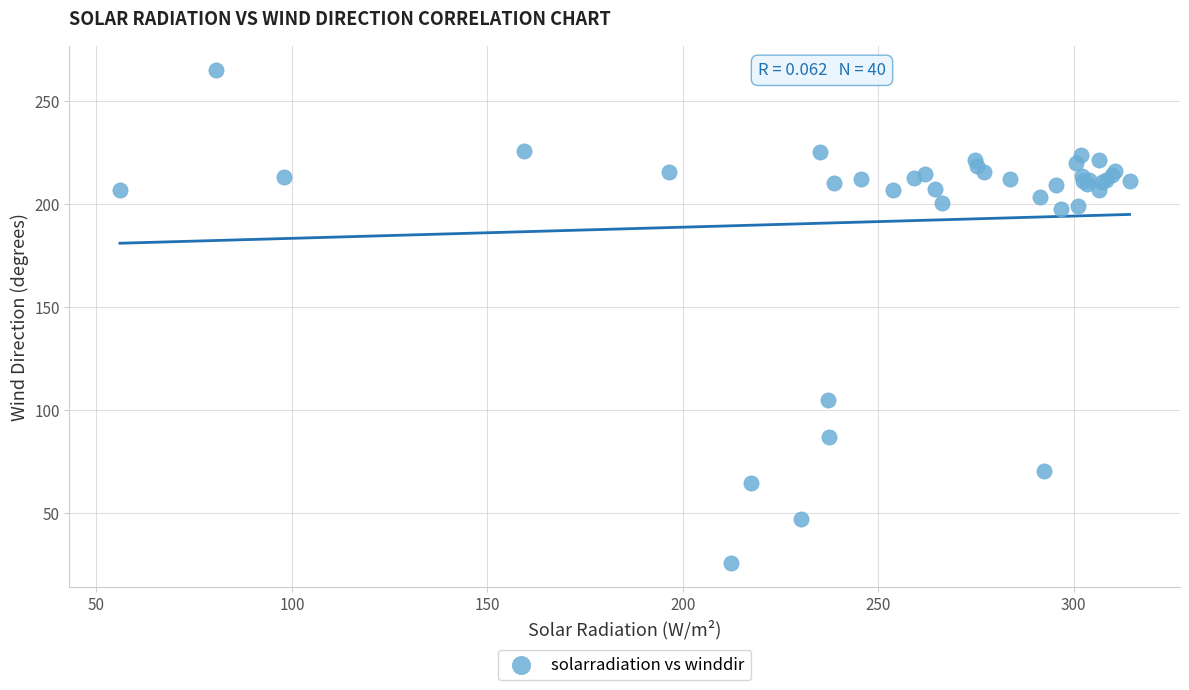

What Y value in the scatter plot is closest to 145?

104.9